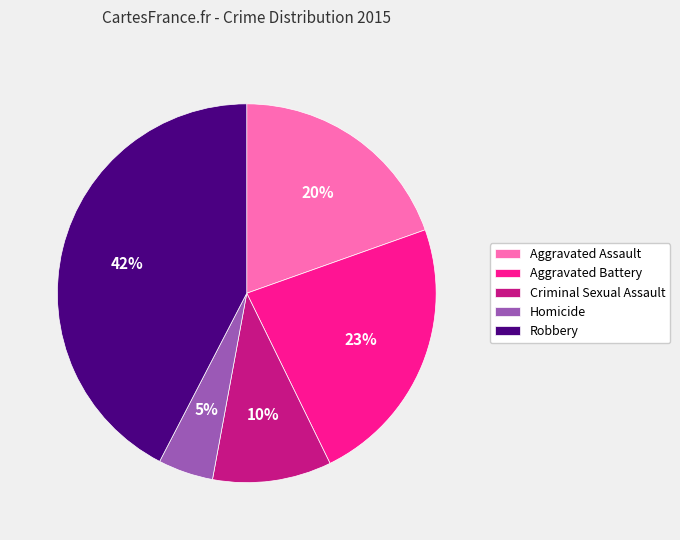

What is the ratio of the value at Homicide to the value at Criminal Sexual Assault?

0.5